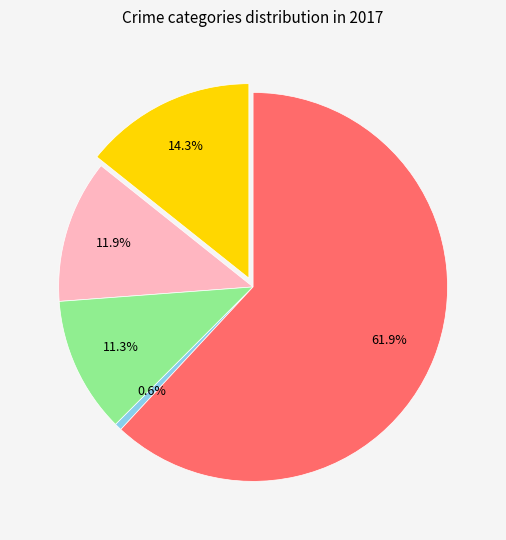

Is it true that Robbery is 62% of the pie?

True